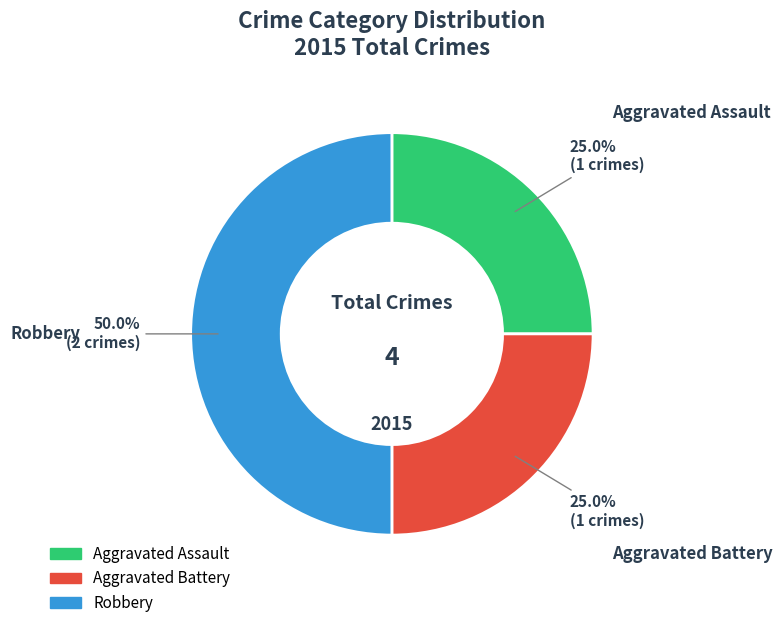

To the nearest percent, what is the difference between the Aggravated Assault and Robbery slice percentages?

25%